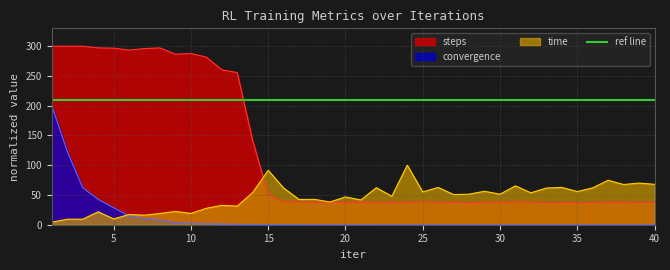

How many distinct data groups are displayed?

3